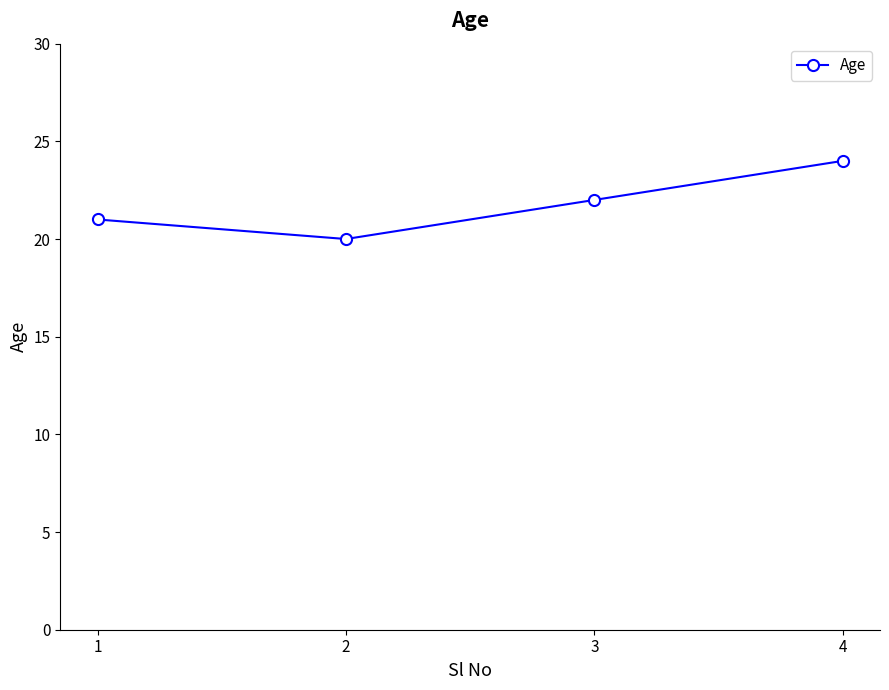

What is the difference between the values at 3 and 1?

1